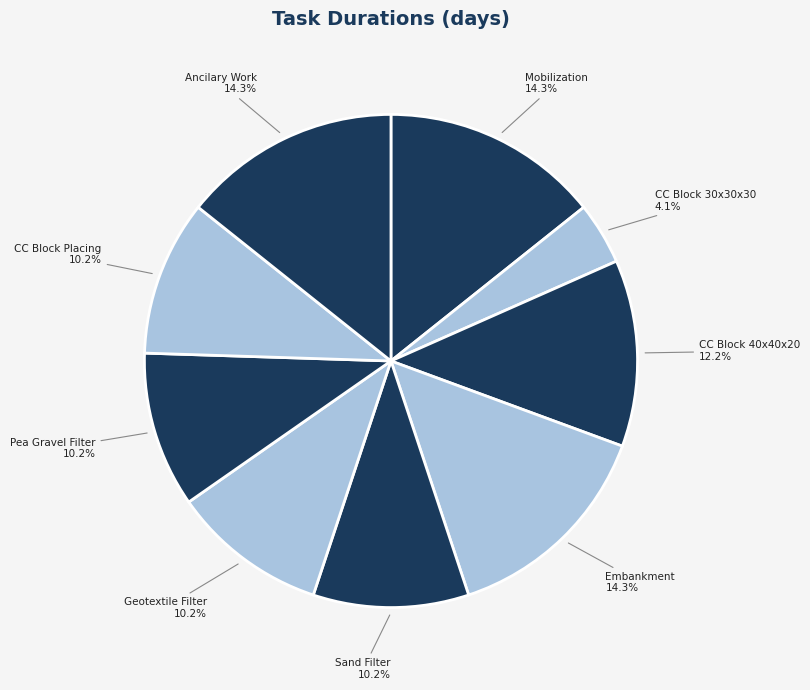

Rank the categories by value from highest to lowest.

Mobilization and Site Preparation, Embankment Construction, Ancilary Work for Site Completion, CC Block Manufacture(40X40X20), Placing Sand Filter, Placing Geotextile Filter, Placing Pea Gravel Filter, Placing CC Block, CC Block Manufacture(30X30X30)